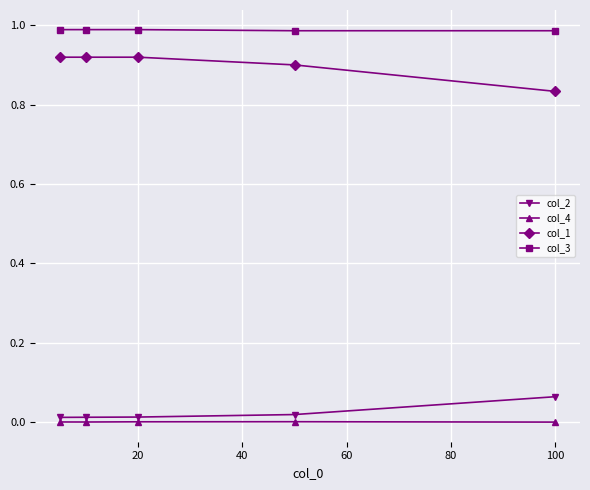

True or false: col_2 has more than 1 points higher than both neighbors.

False